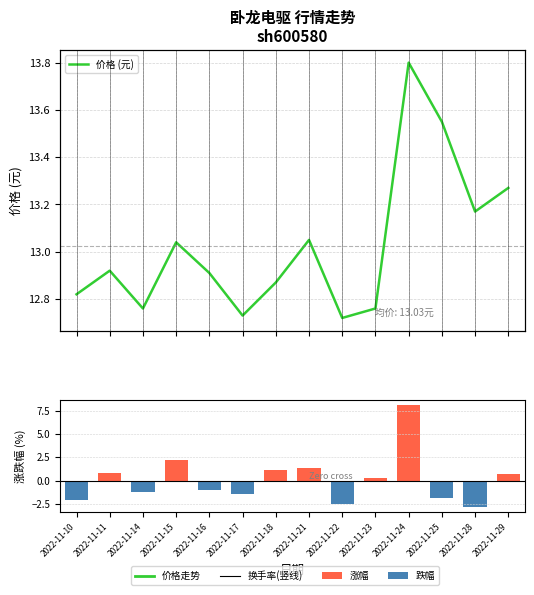

Which category has the lowest value across all series?

2022-11-28